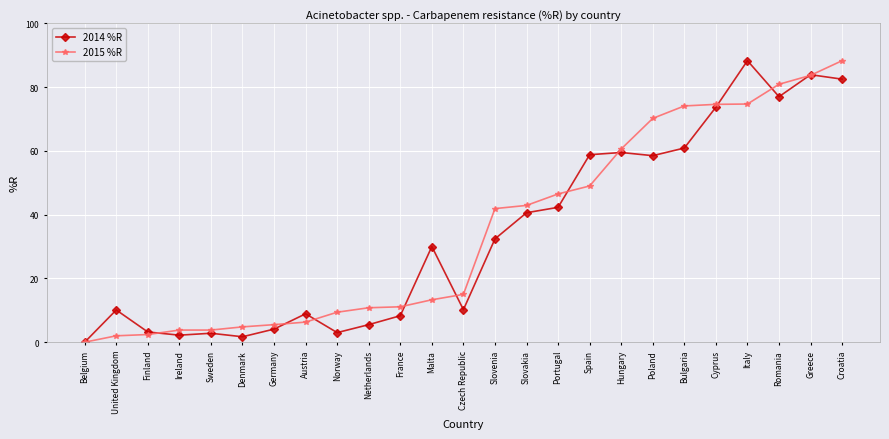

What is the total value across all series at Croatia?

170.8